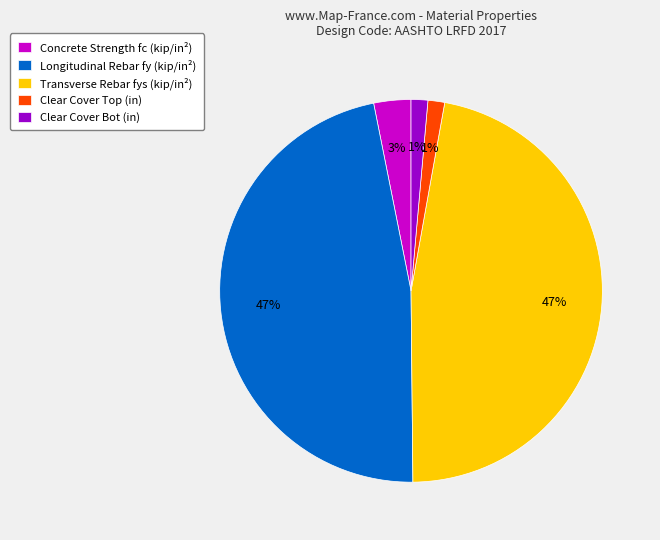

How many segments does this pie chart have?

5